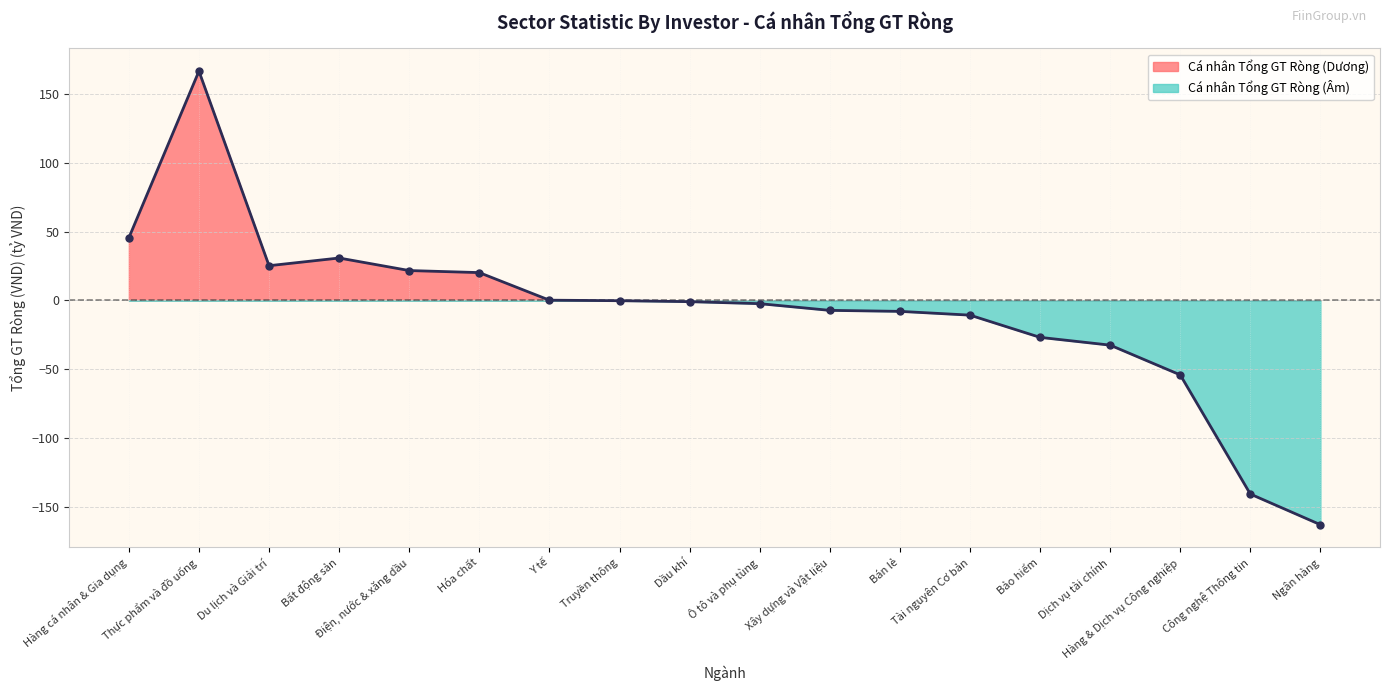

What is the average value?

-7.7